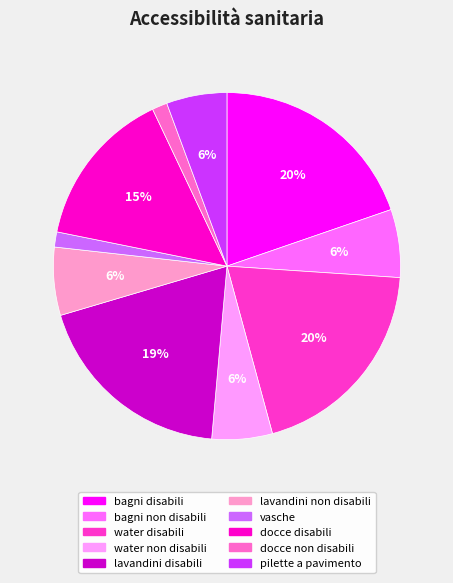

What percentage is the docce disabili slice, to the nearest percent?

15%